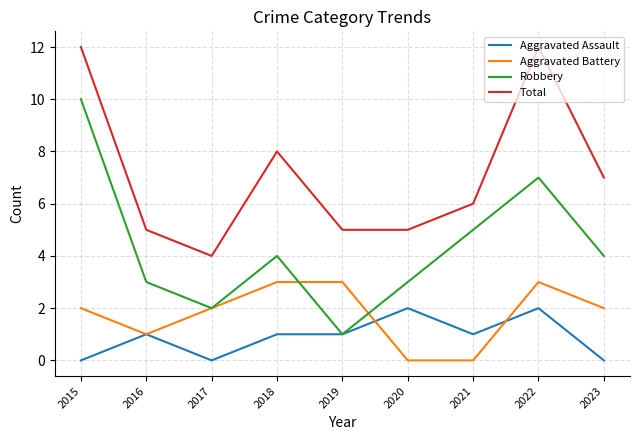

Is this an area chart (filled region under the line)?

No